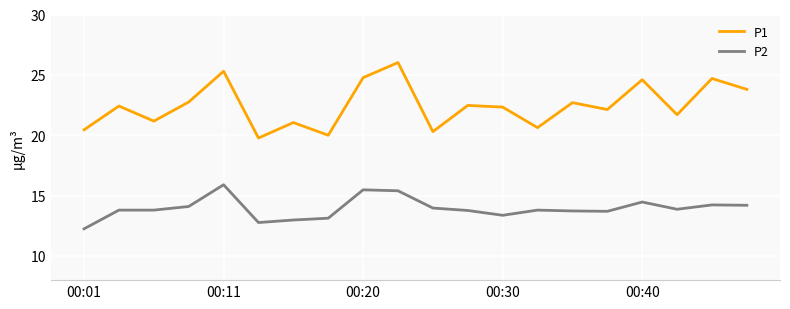

True or false: P2 and P1 cross at least once.

False